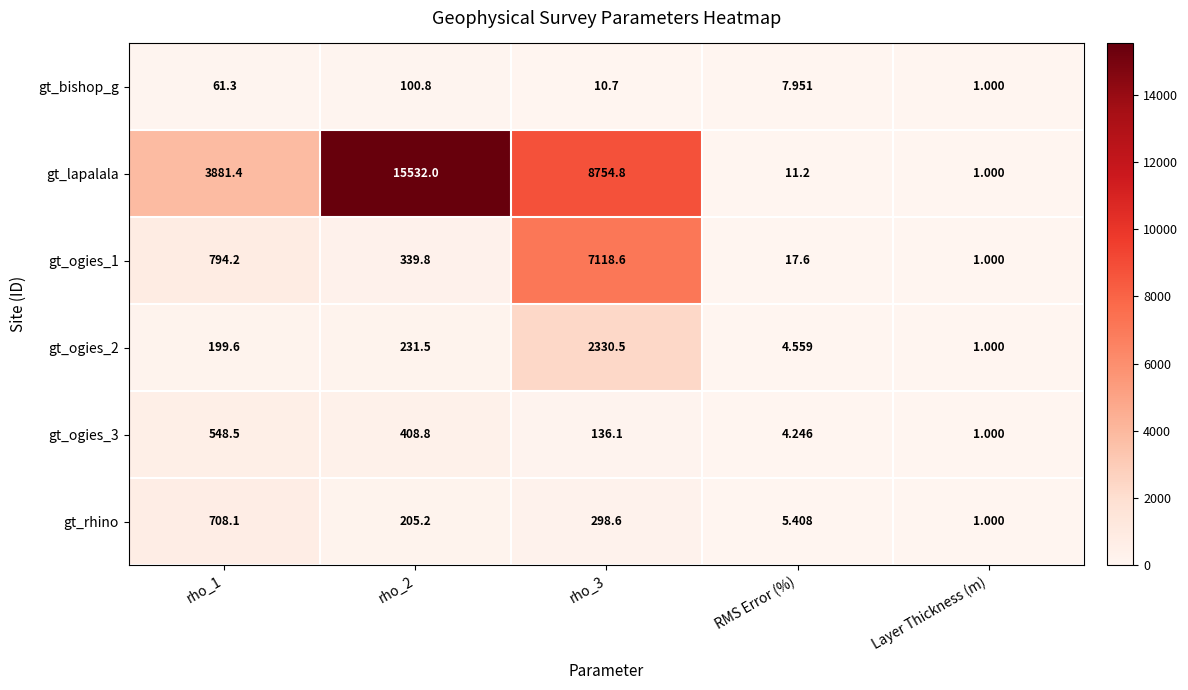

Which series has the largest range (max minus min)?

gt_lapalala